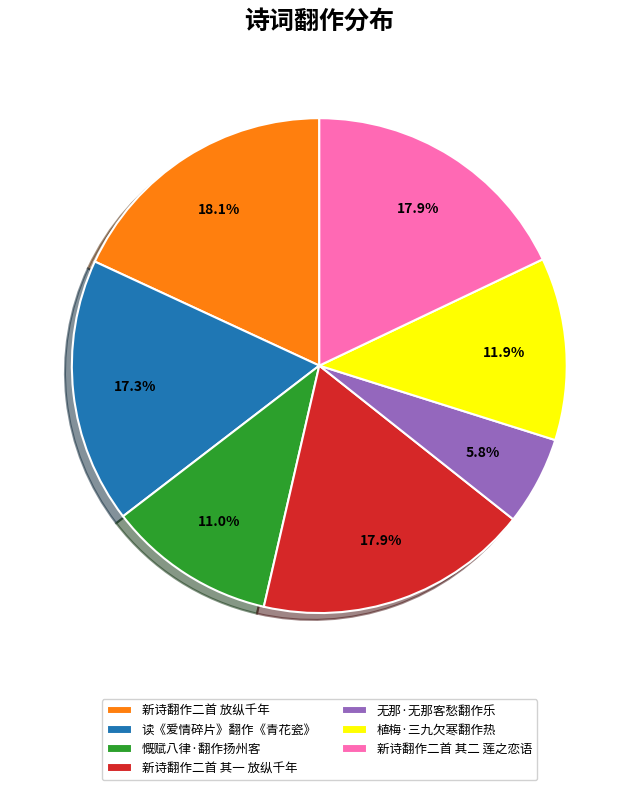

Which slice is the smallest?

无那·无那客愁翻作乐